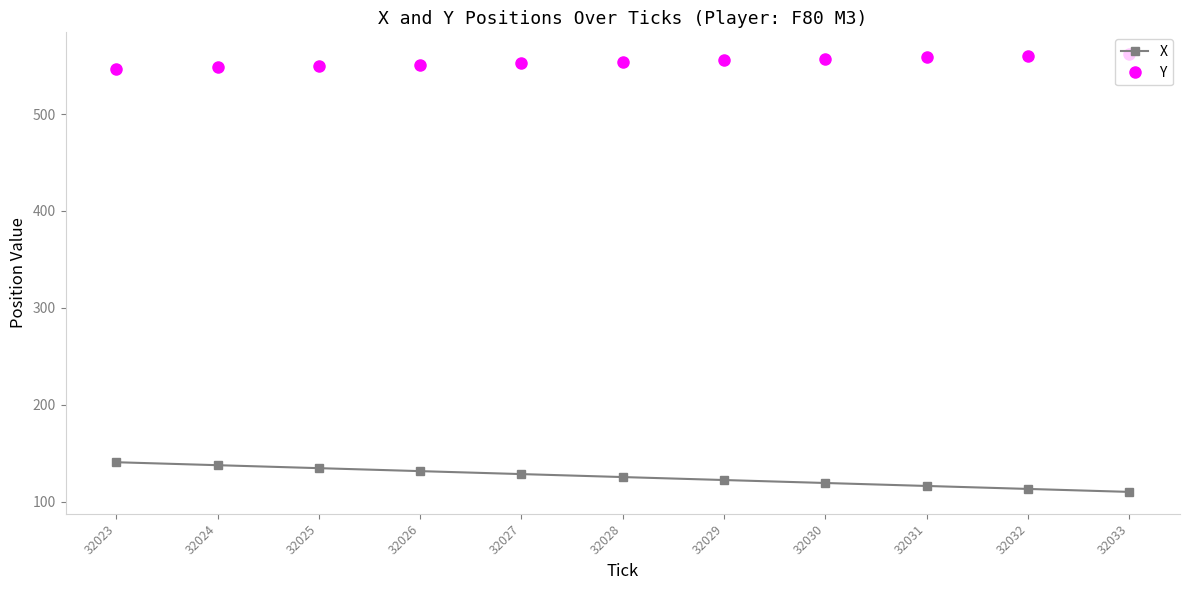

Which series has the largest total across all categories?

Y